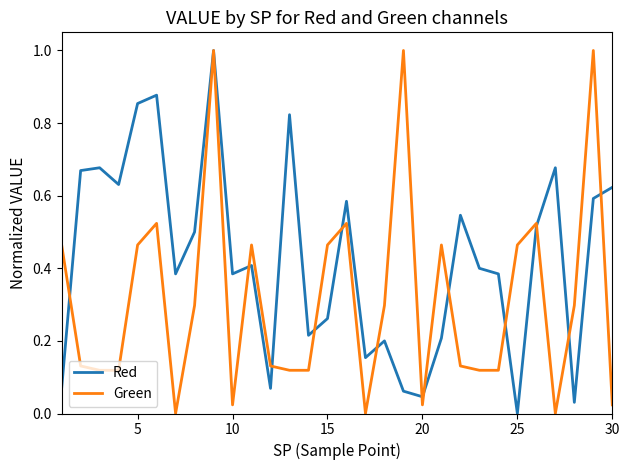

What is the highest value of the Green series?

1.0